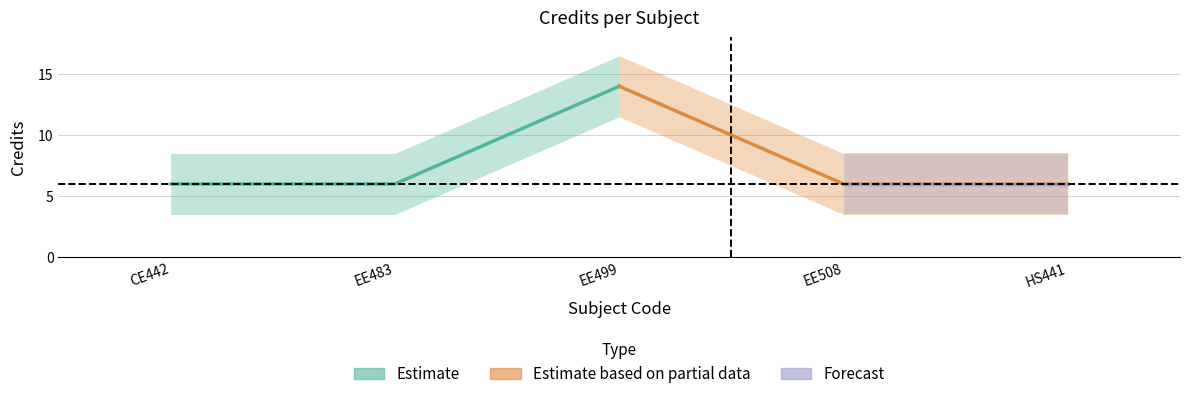

What is the label of the 2nd point from the left?

EE483